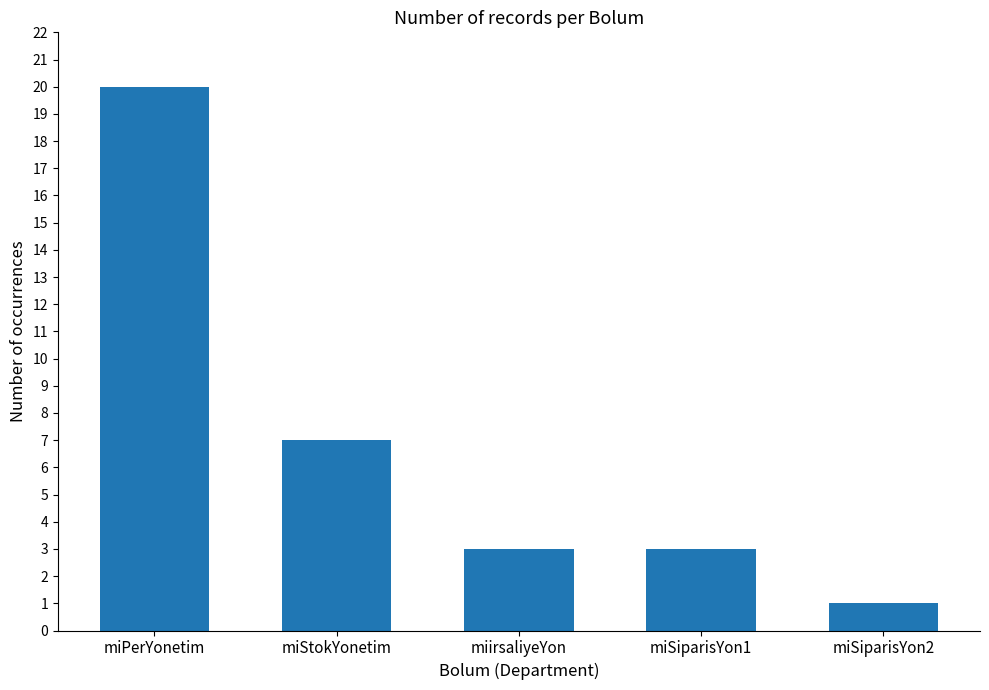

At which label does the data first exceed 3?

miPerYonetim